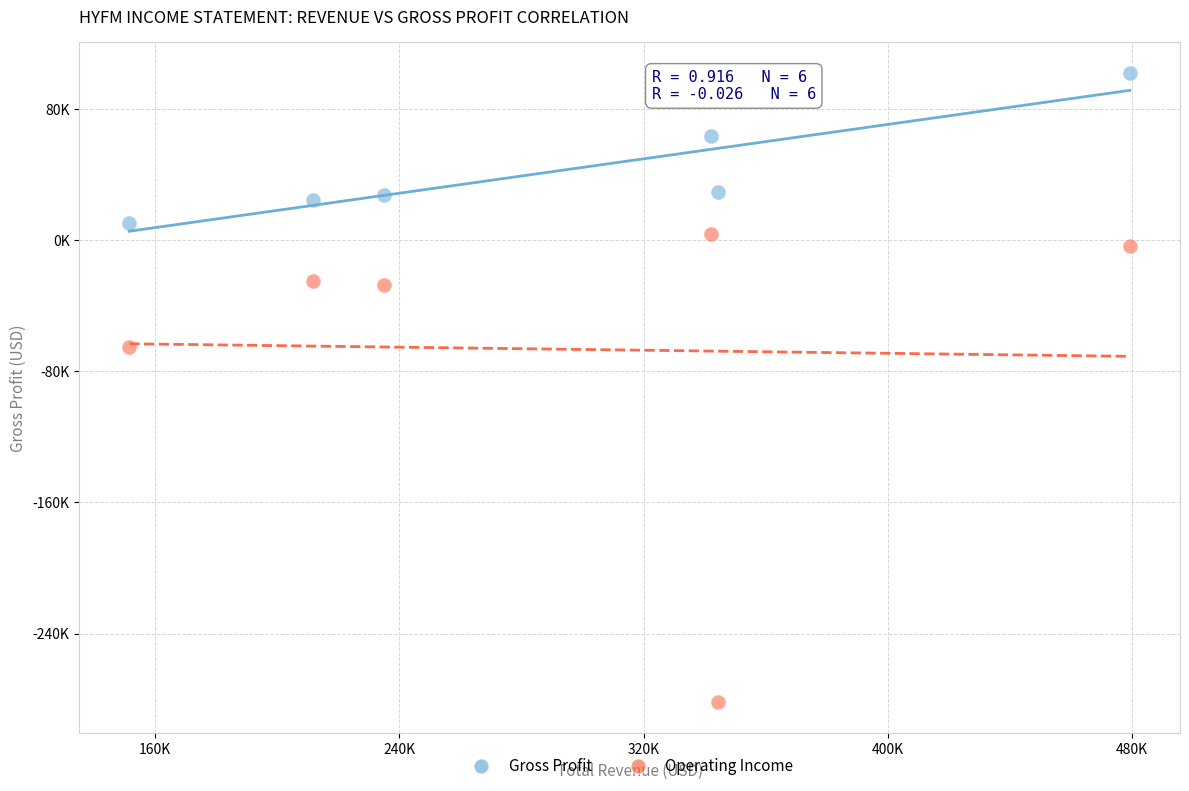

What are all the series names shown in the legend?

Gross Profit, Operating Income